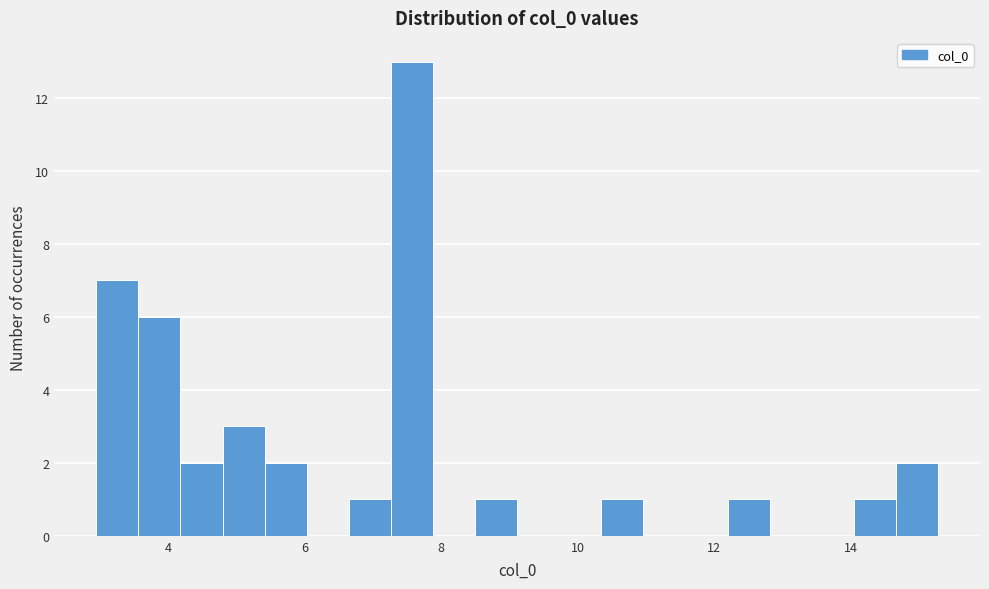

Around what value on the x-axis is the tallest bar? Give the approximate position of its centre, as read against the axis.

7.6